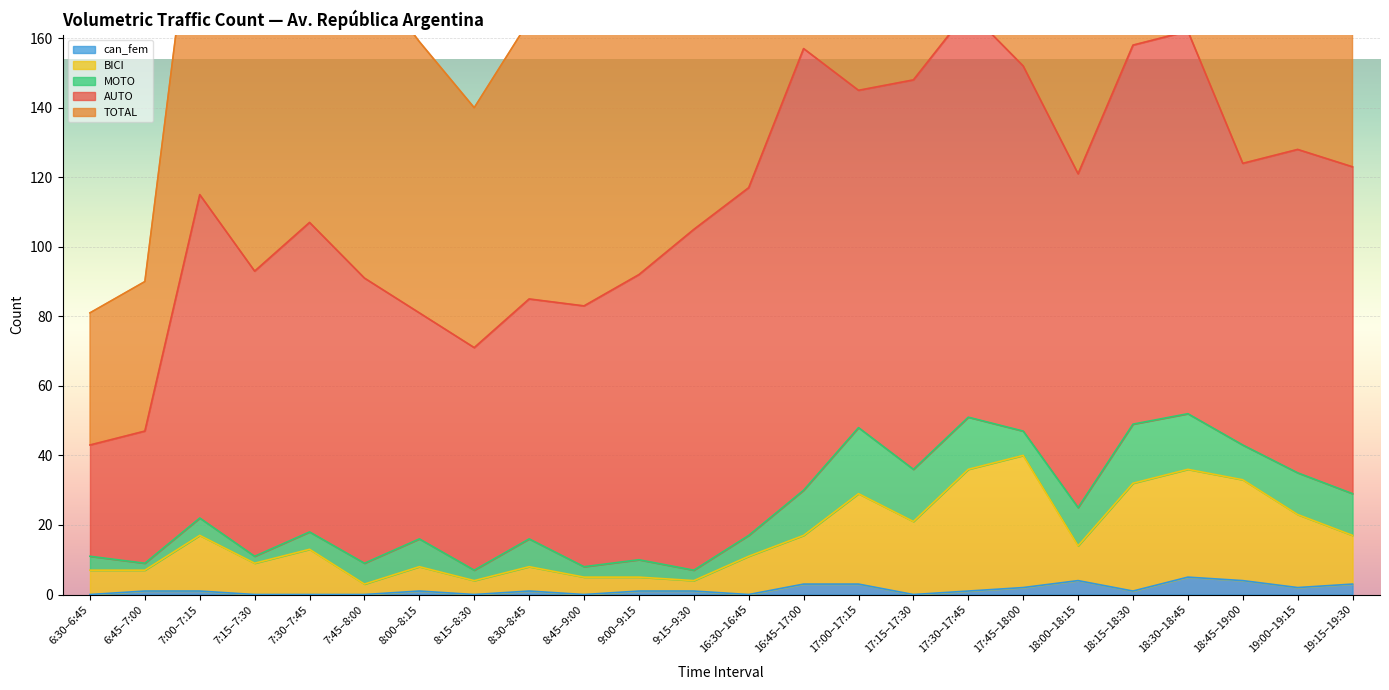

What is the lowest value of the TOTAL series?

81